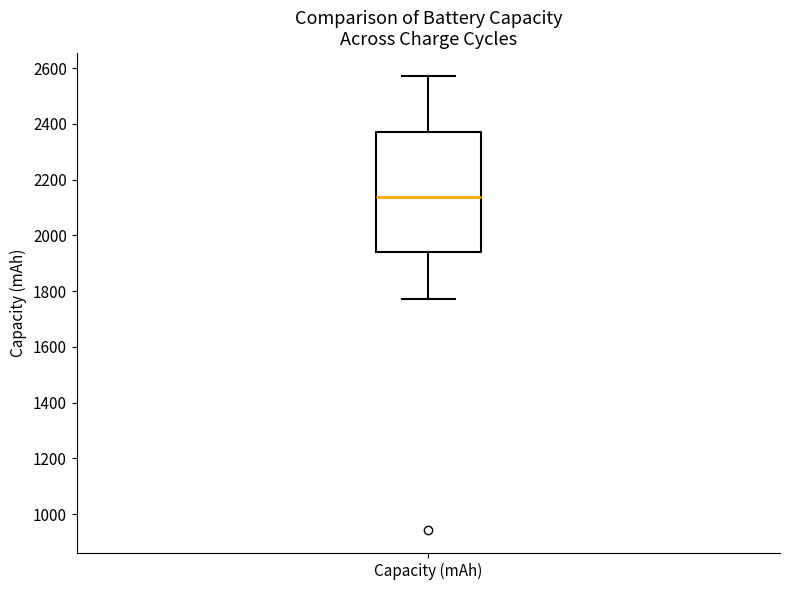

Read this box plot against the y-axis: the position of the median line, the range covered by the box, and the ends of both whiskers. The values are not printed on the chart, so give them approximately, as read against the axis.

median 2140, box 1940 to 2380, whiskers 1780 to 2580